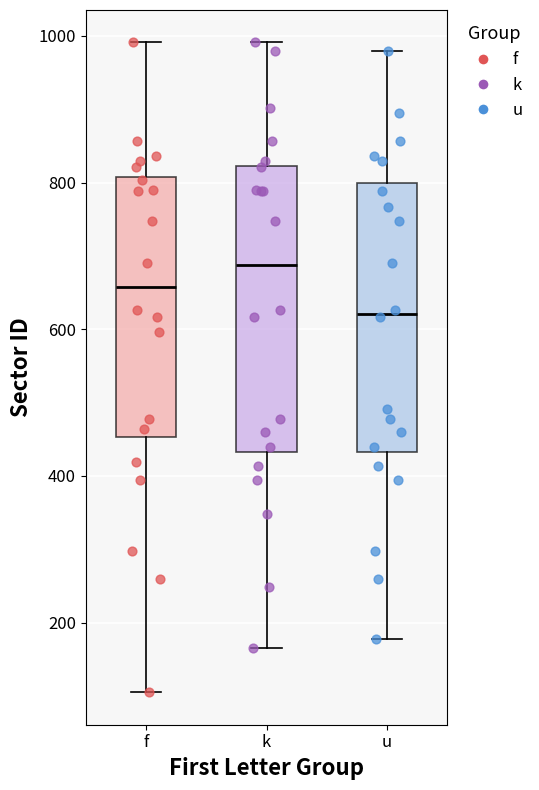

Reading left to right, read every box against the y-axis: the position of its median line, the range the box covers, and the ends of its whiskers. The values are not printed on the chart, so give them approximately, as read against the axis.

f: median 660, box 460 to 800, whiskers 100 to 1000
k: median 680, box 440 to 820, whiskers 160 to 1000
u: median 620, box 440 to 800, whiskers 180 to 980